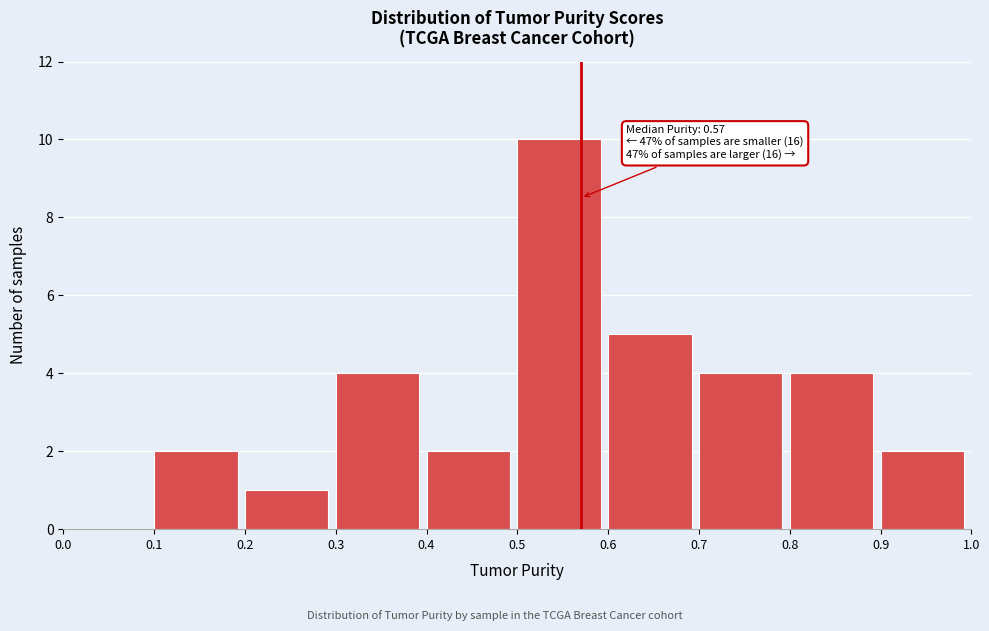

Which range on the x-axis has the tallest bar?

0.5 to 0.6